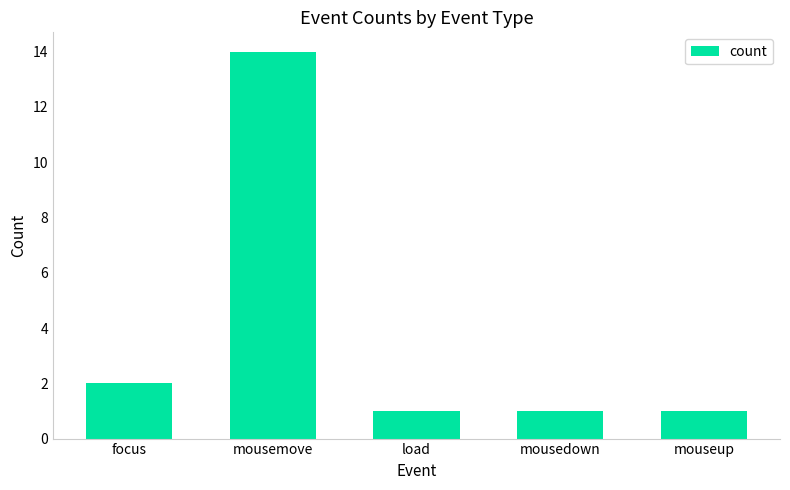

What is the difference between the maximum and minimum values?

13